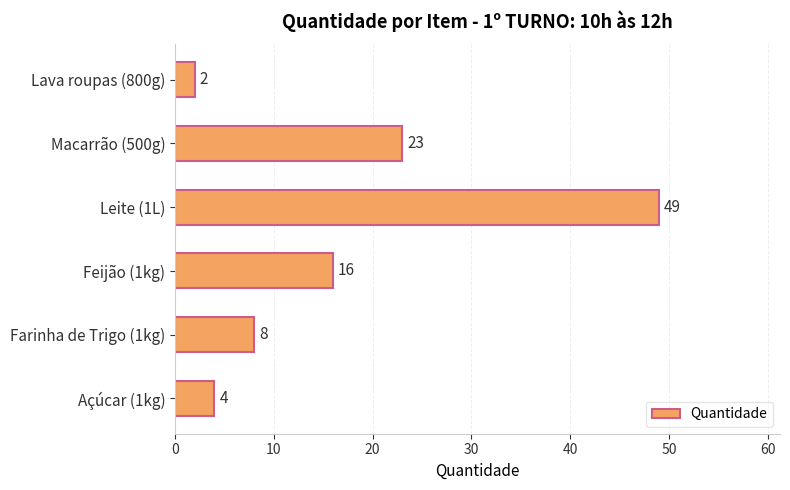

What is the change in value from Farinha de Trigo (1kg) to Lava roupas (800g)?

-6